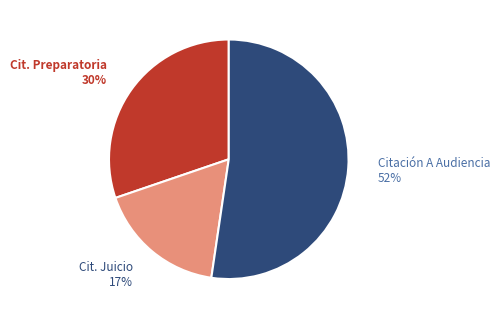

To the nearest percent, what percentage of the pie is Cit. Preparatoria?

30%